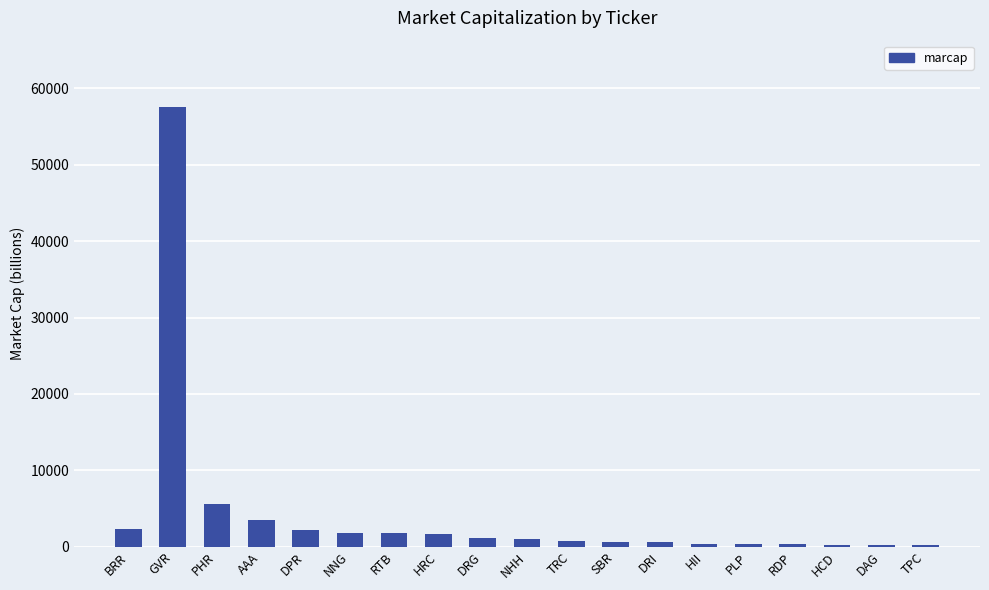

Which label corresponds to the largest value in the chart?

GVR